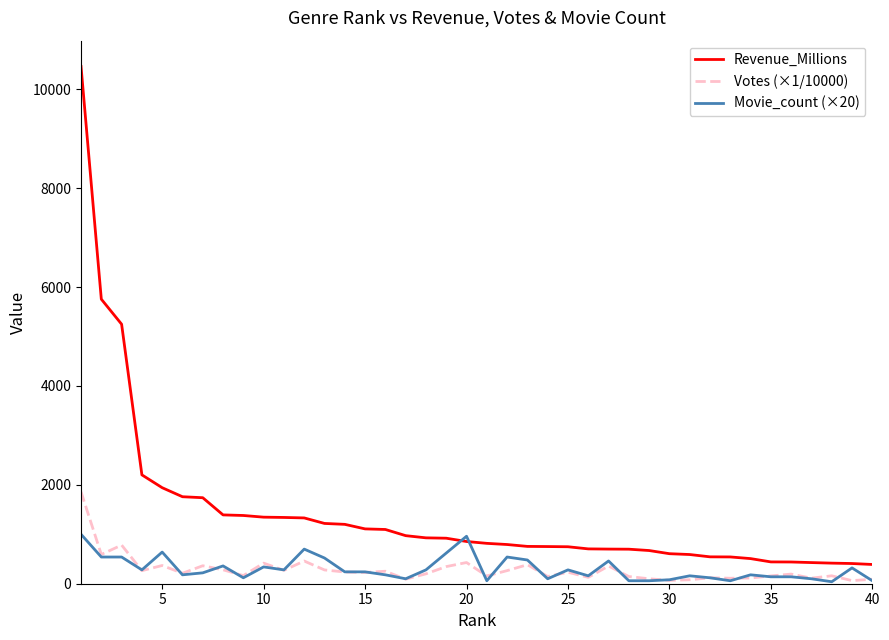

List the series in order of their peak value, lowest first.

Movie_count (×20), Votes (×1/10000), Revenue_Millions